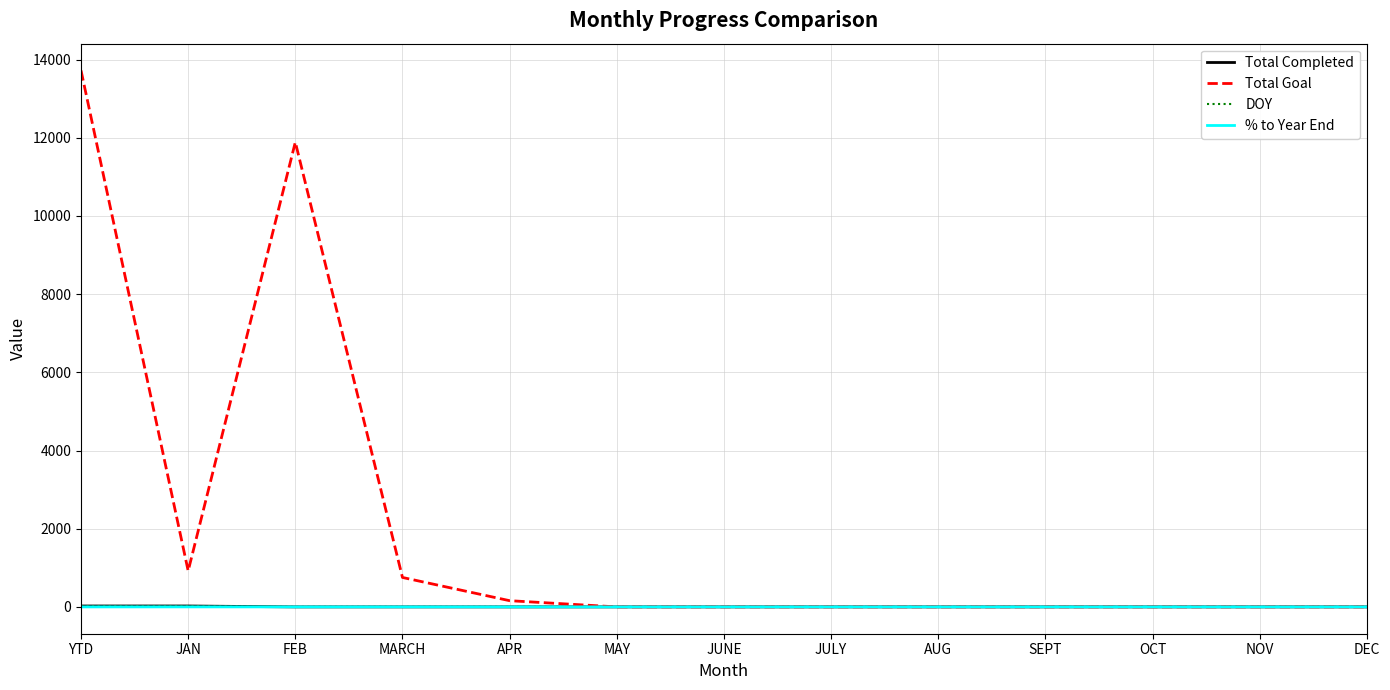

Which series has the widest spread of values?

Total Goal